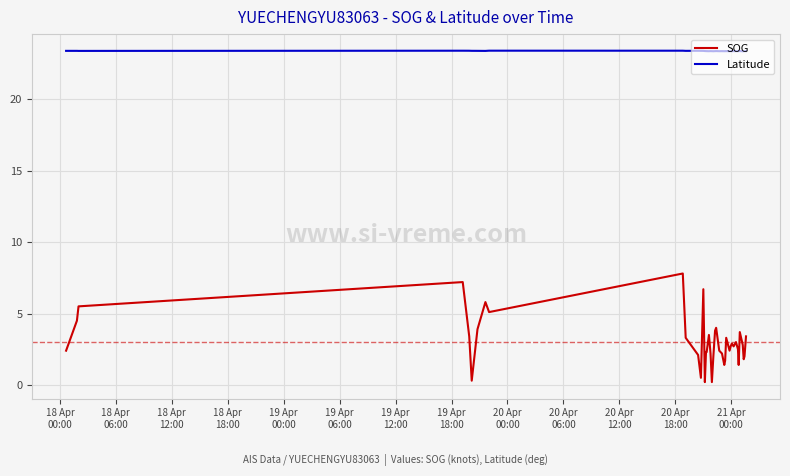

List the series in order of their peak value, highest first.

Latitude, SOG